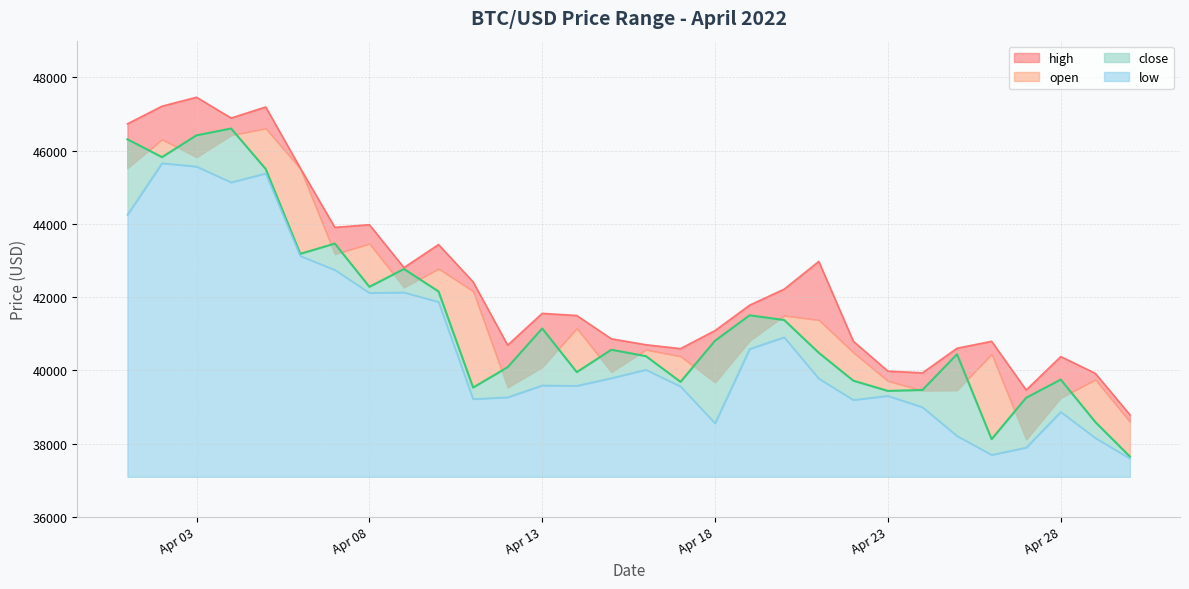

What is the value of the close point at the 26th from the left?

38123.5